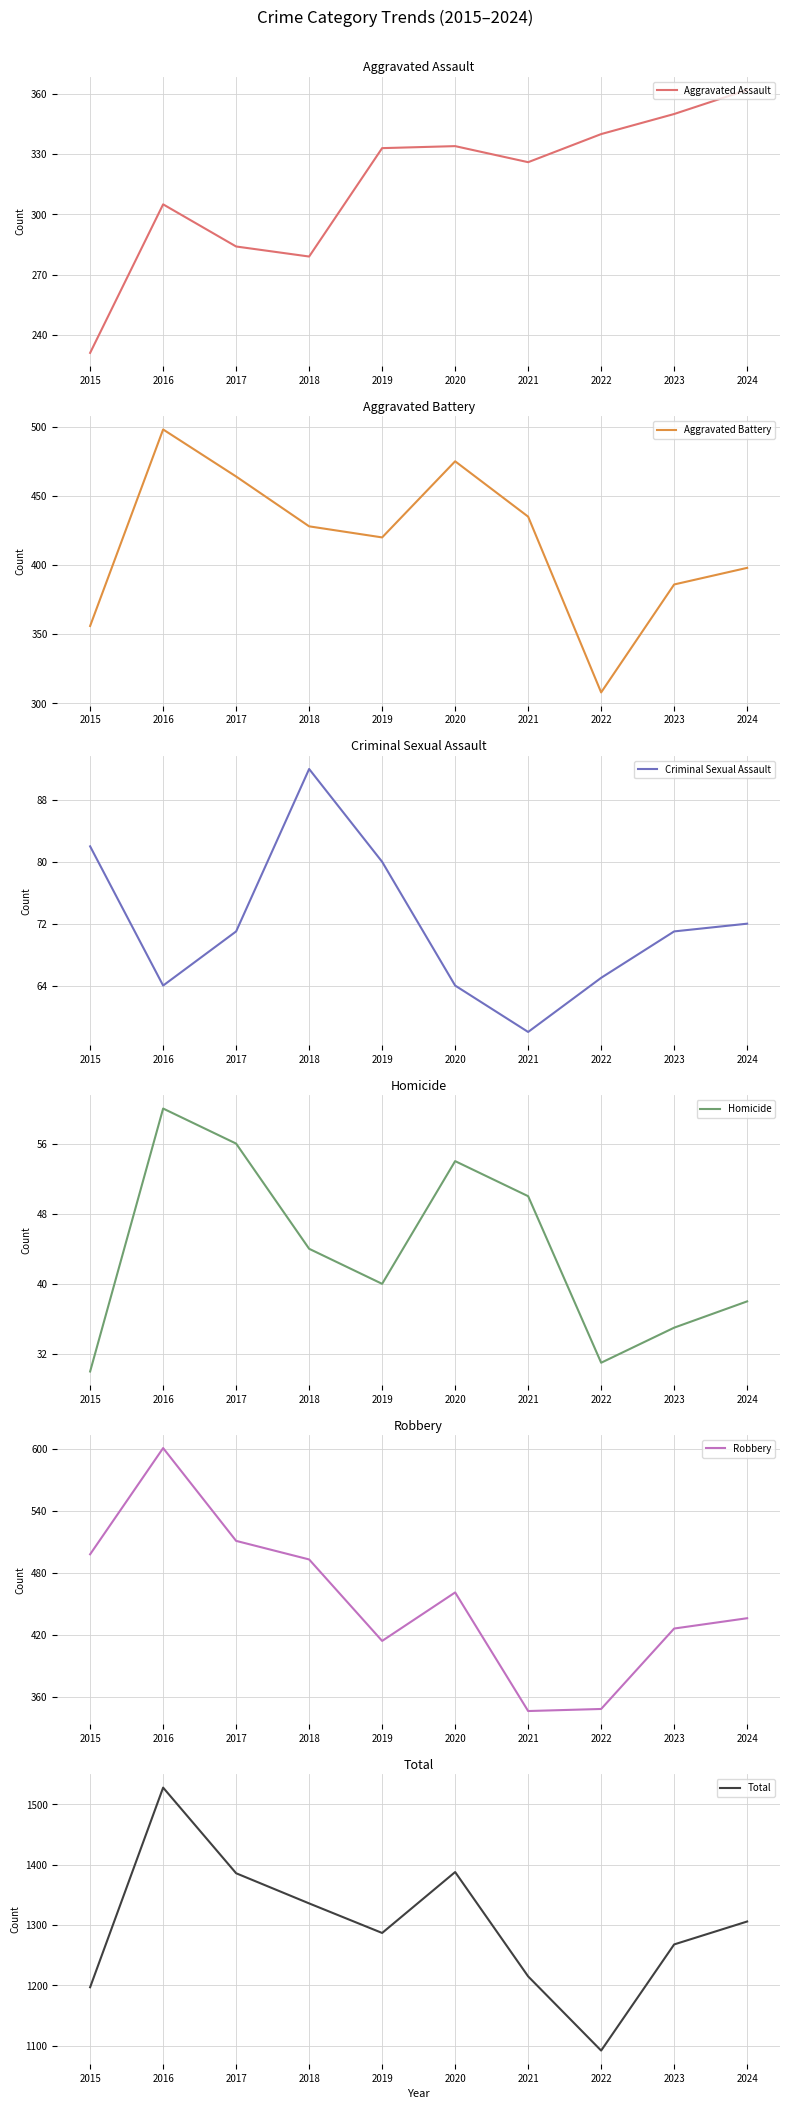

At which category does Homicide reach its first local peak?

2016